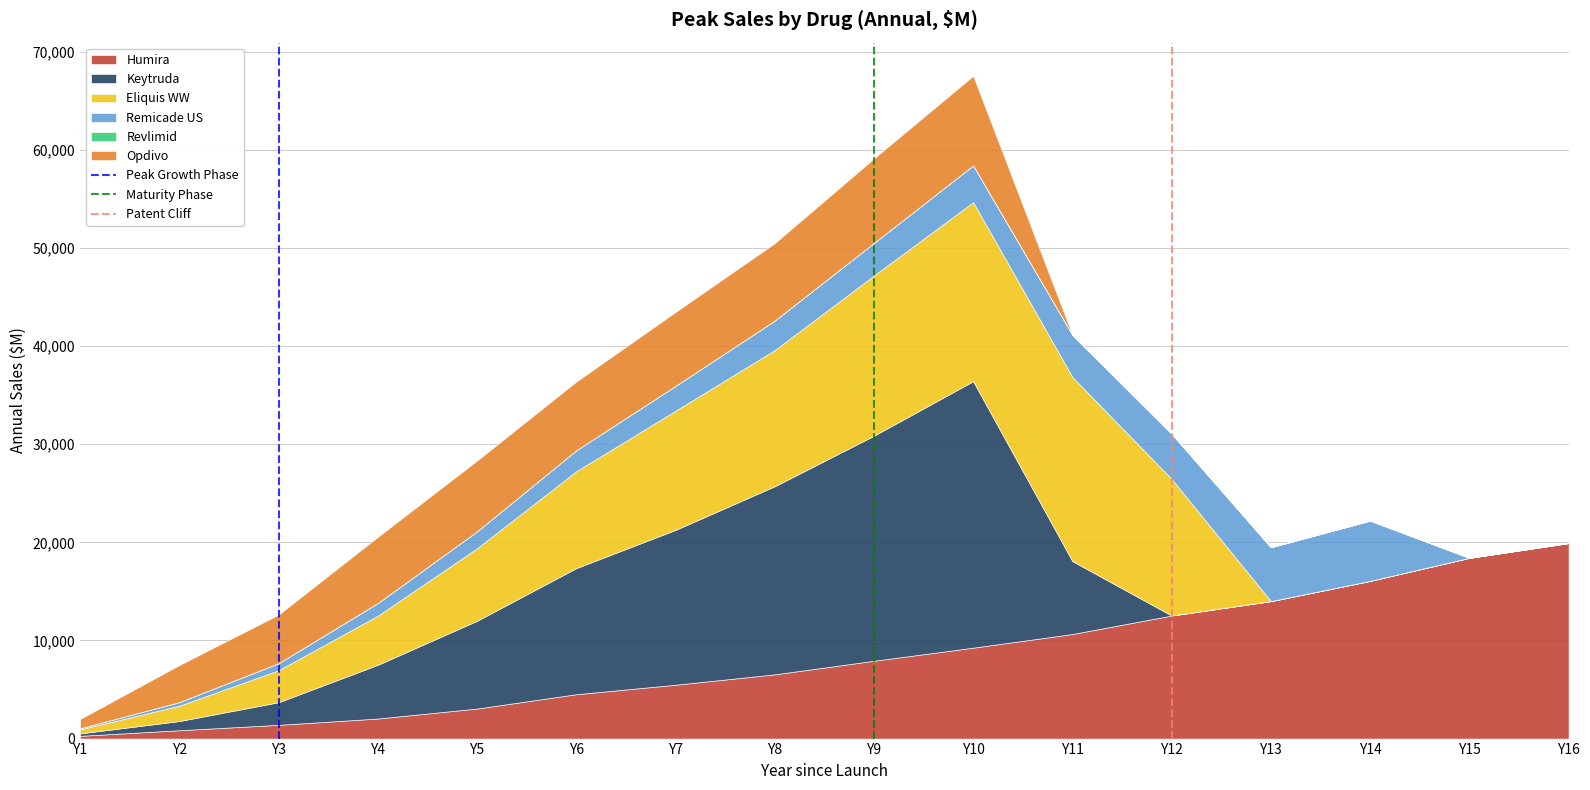

What is the highest value of the Humira series?

19936